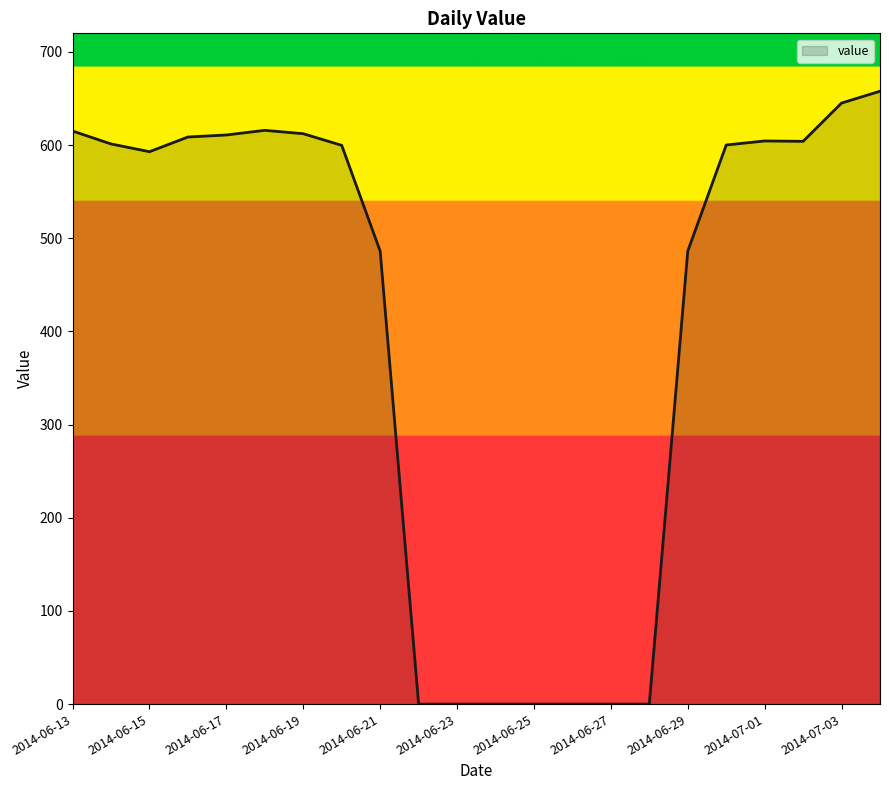

What is the greatest value displayed?

657.9